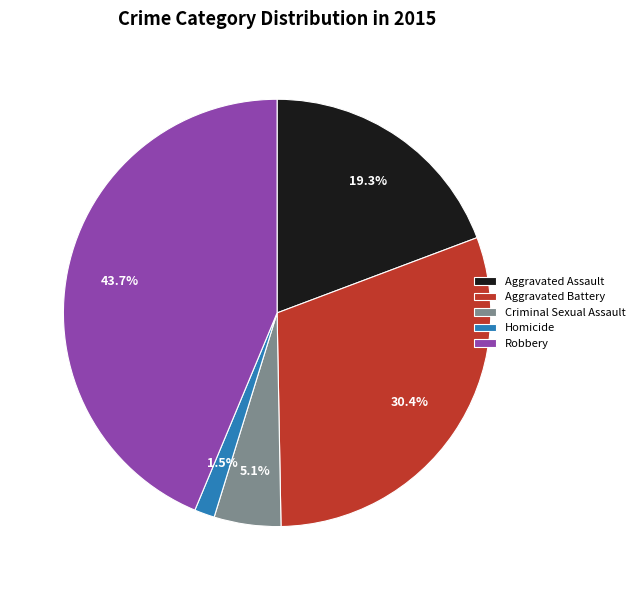

Is it true that Aggravated Assault is 19% of the pie?

True